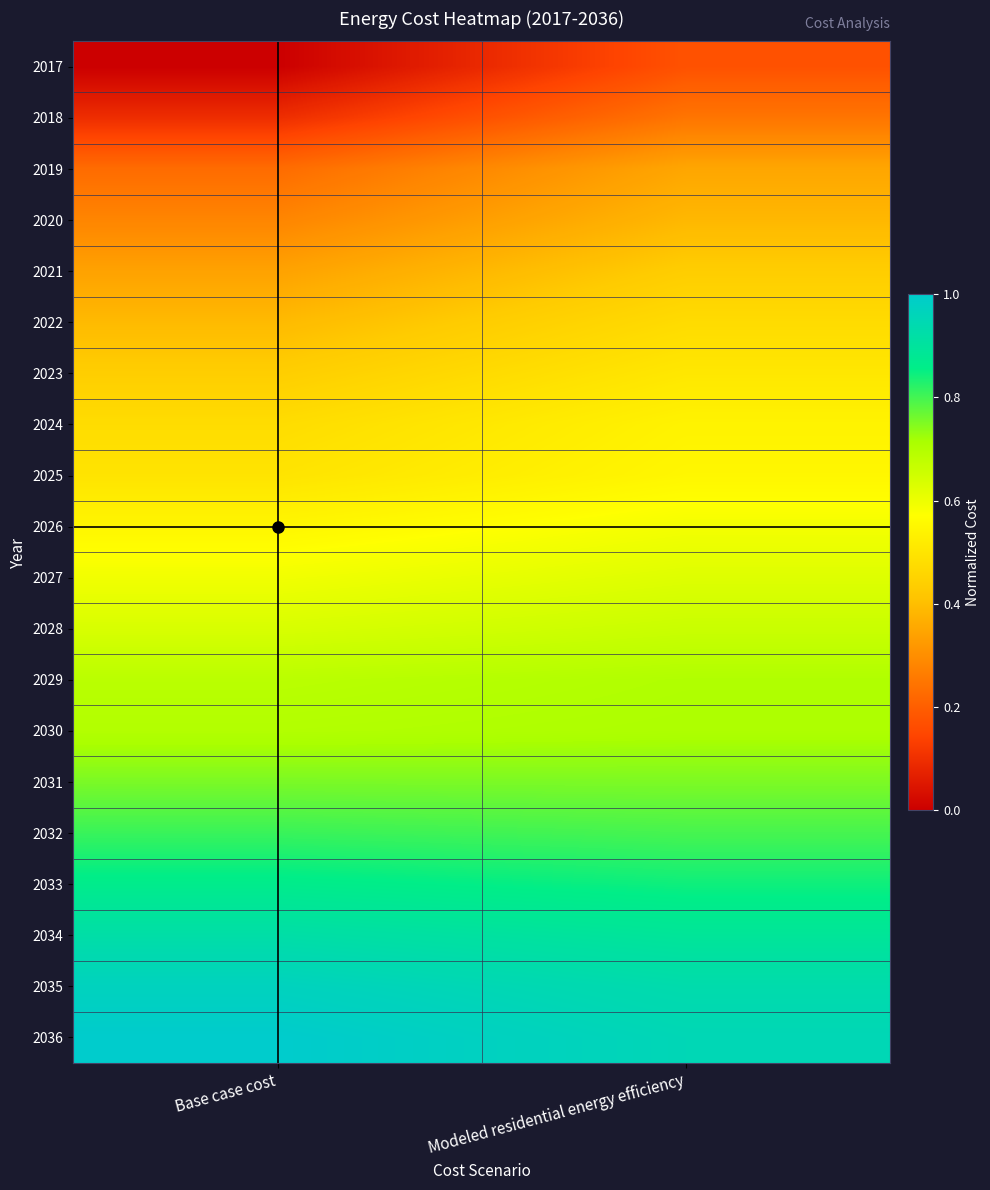

What is the total value across all series at Modeled residential energy efficiency?

12.1